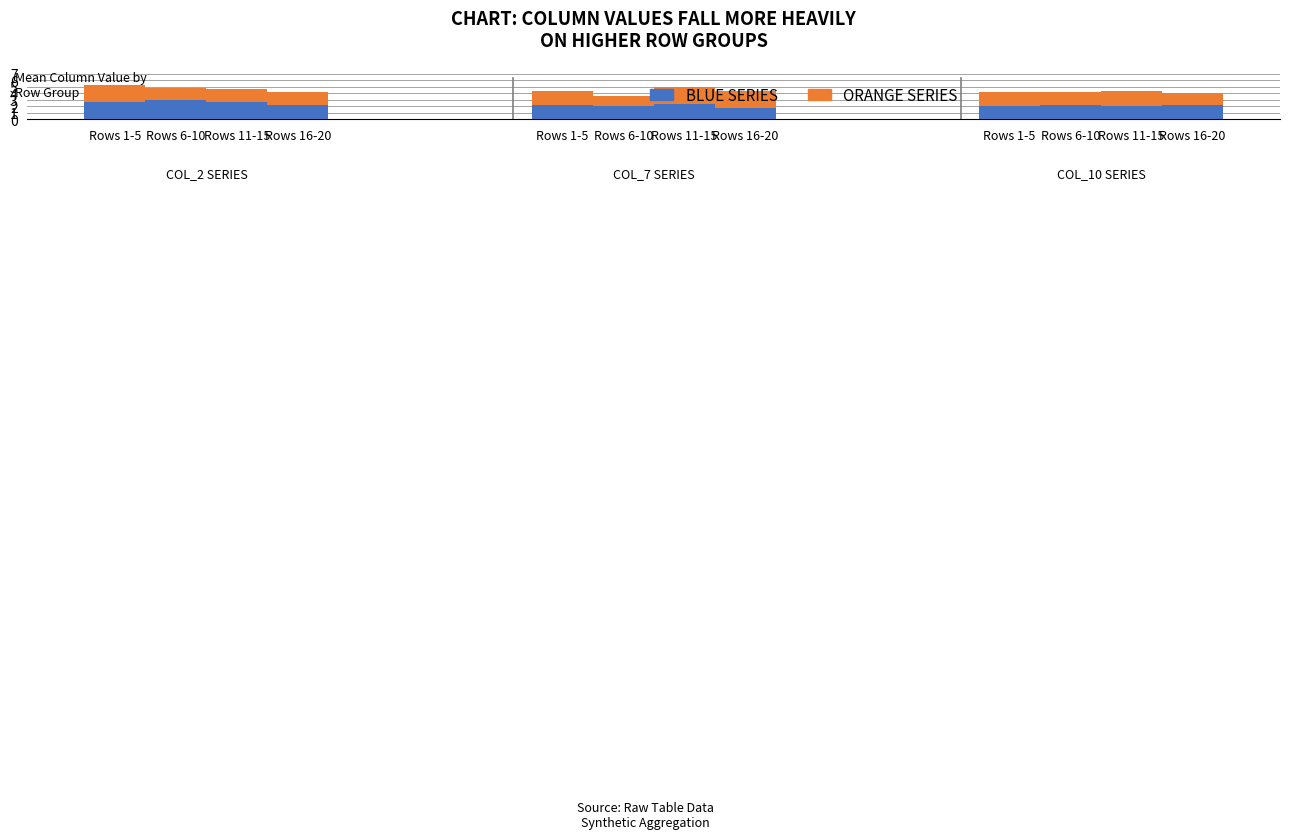

What is the total value across all series at Rows 6-10?

4.8